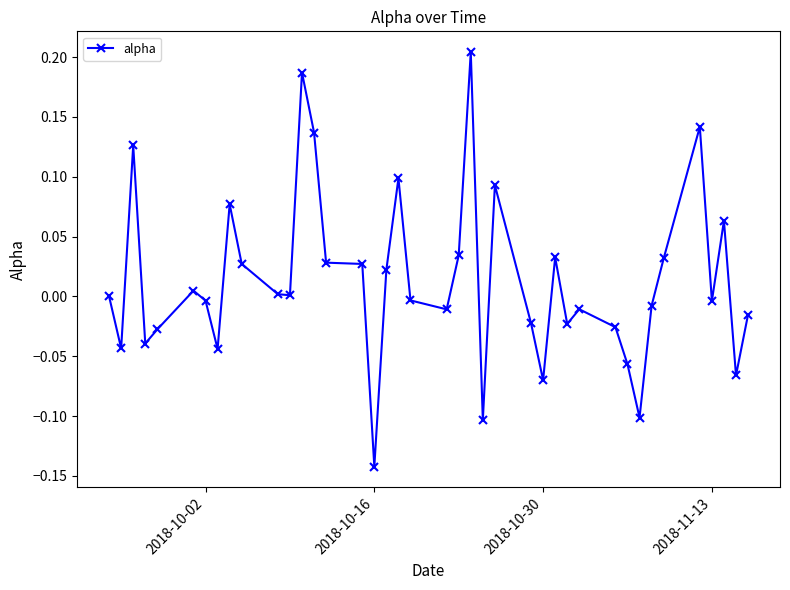

How many lines are shown in the chart?

1